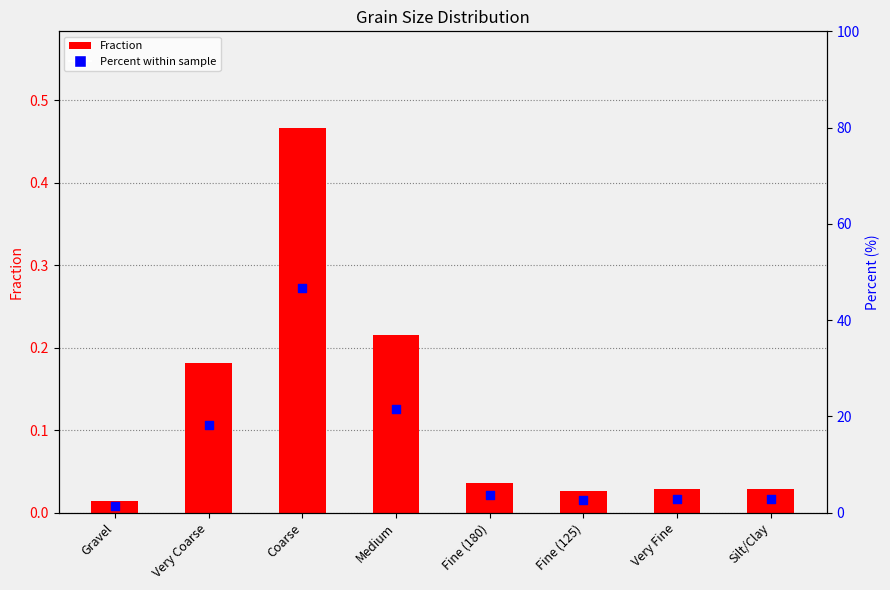

Is the value of Fraction at Fine (180) greater than the value of Percent within sample at Very Coarse?

No